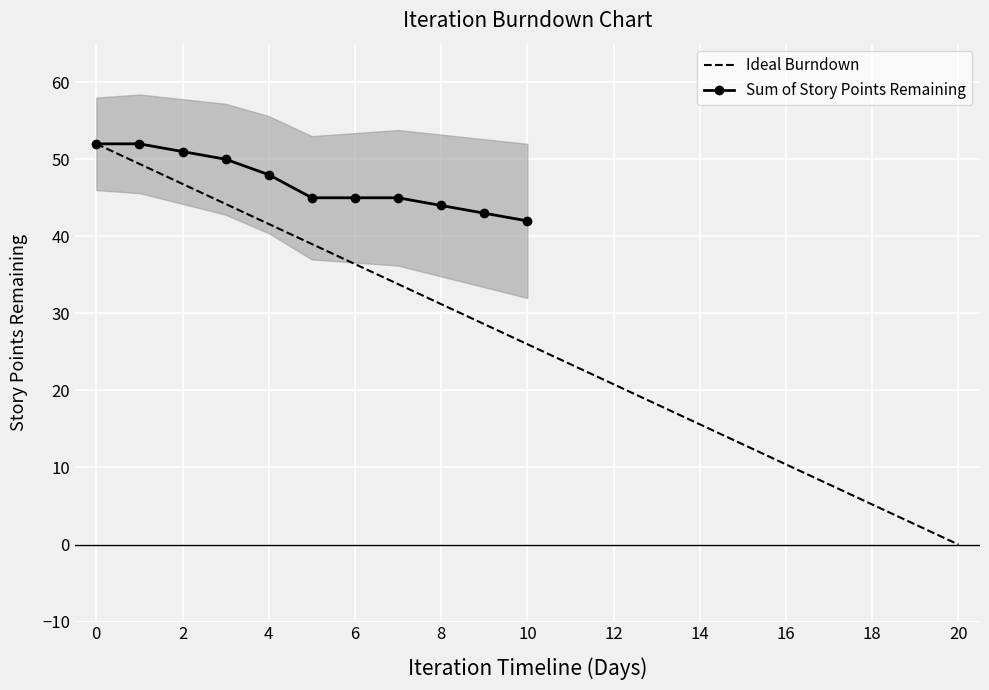

Reading right to left, transcribe all the data shown in this chart.

42	43	44	45	45	45	48	50	51	52	52